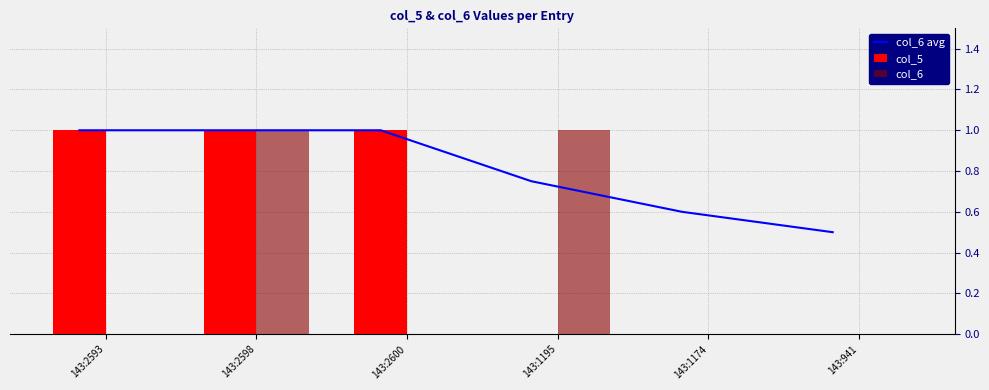

What is the total value across all series at 143:2593?

2.0